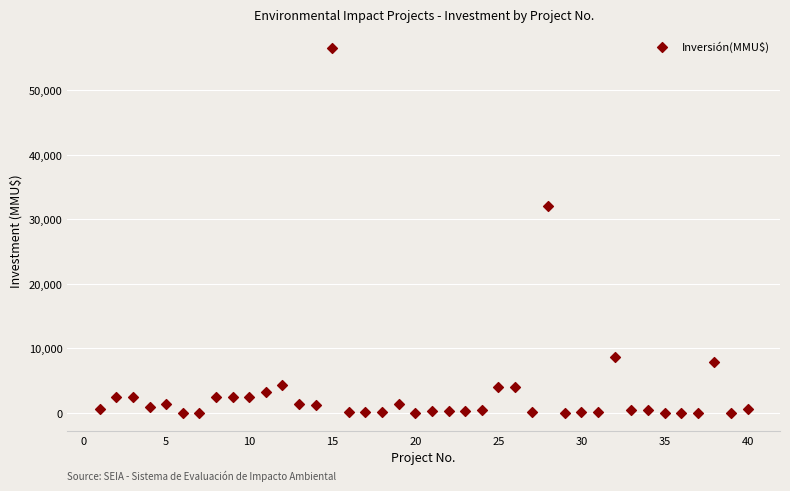

What Y value in the scatter plot is closest to 28256?

32000